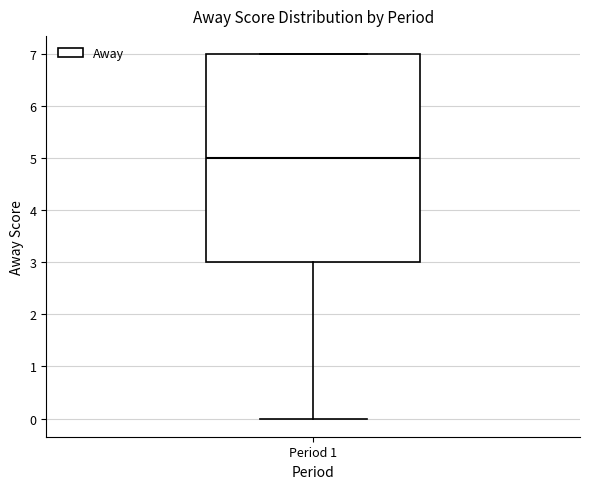

Transcribe this box plot: give where the median line is, the range the box spans, and where the two whiskers end, as read against the y-axis. The values are not printed on the chart, so give them approximately, as read against the axis.

median 5, box 3 to 7, whiskers 0 to 7